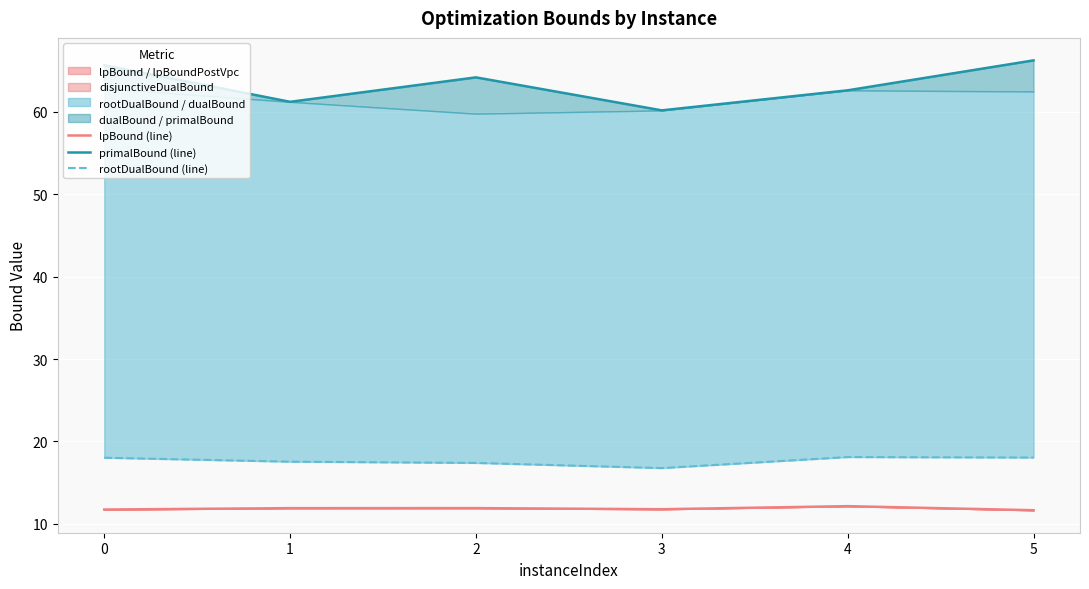

At which category is the sum across all series the highest?

5